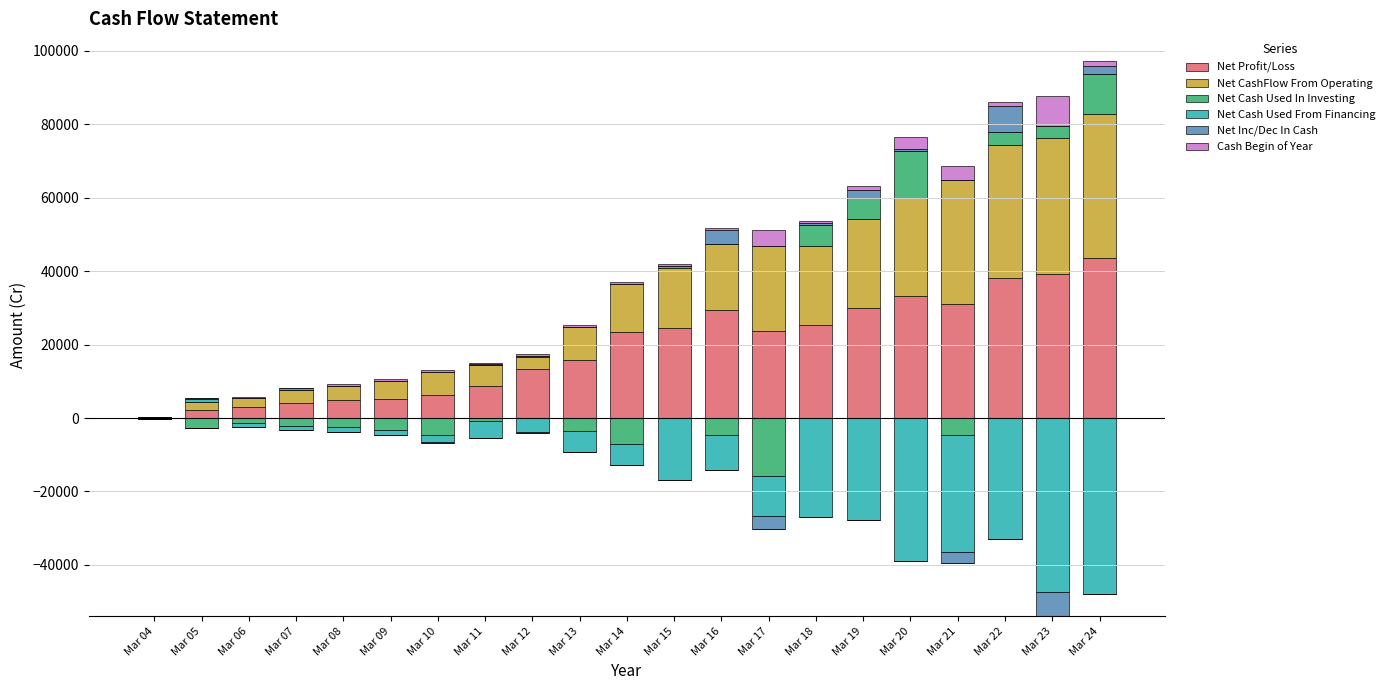

At which category is the sum across all series the highest?

Mar 24